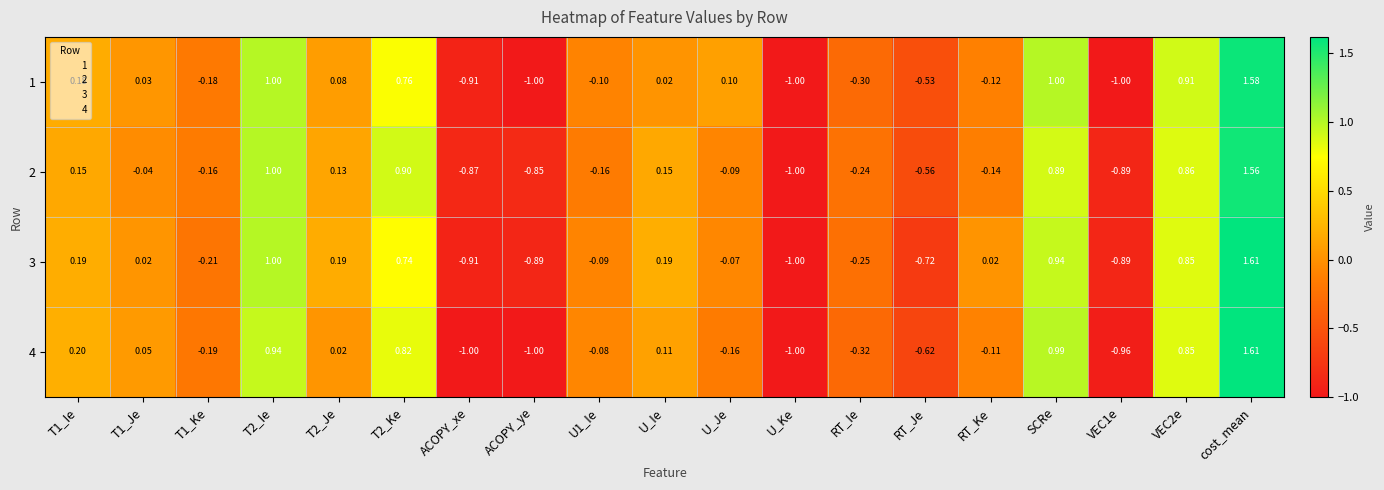

Which category has the highest value across all series?

cost_mean